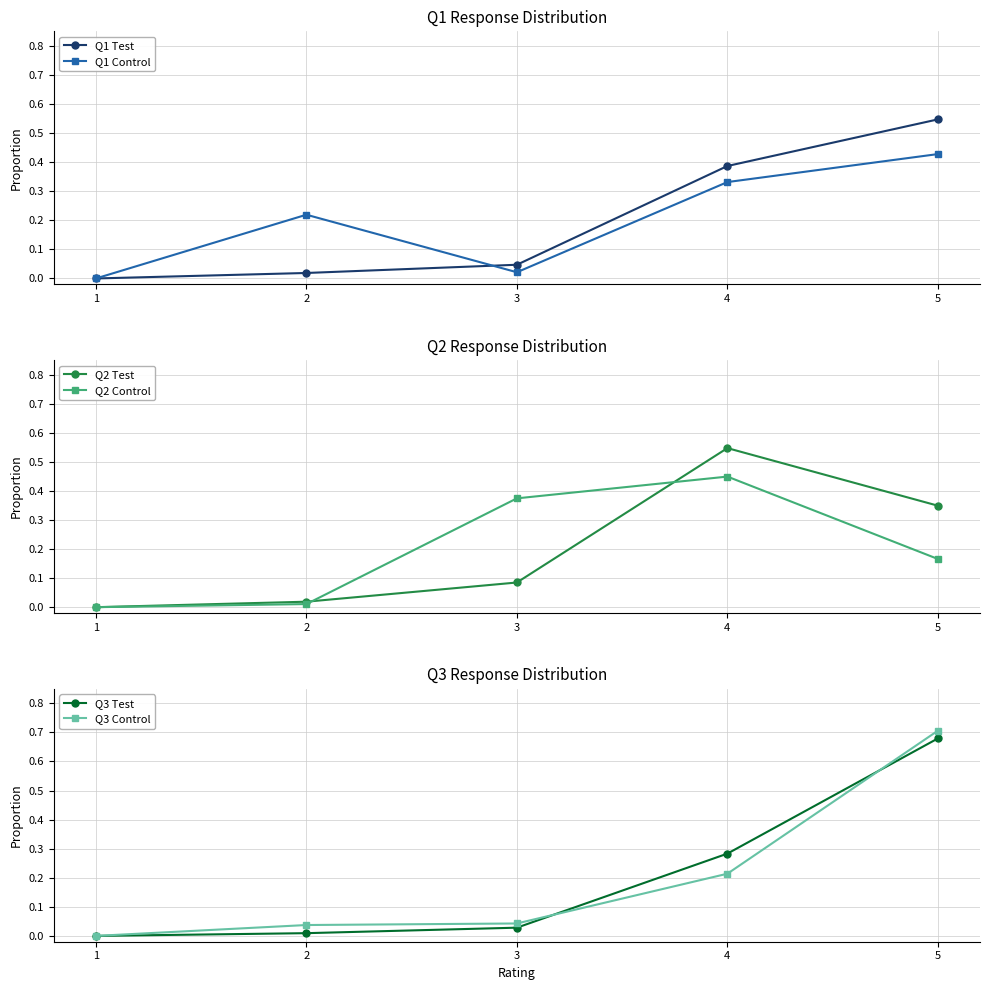

What are all the series names shown in the legend?

Q1 Test, Q1 Control, Q2 Test, Q2 Control, Q3 Test, Q3 Control